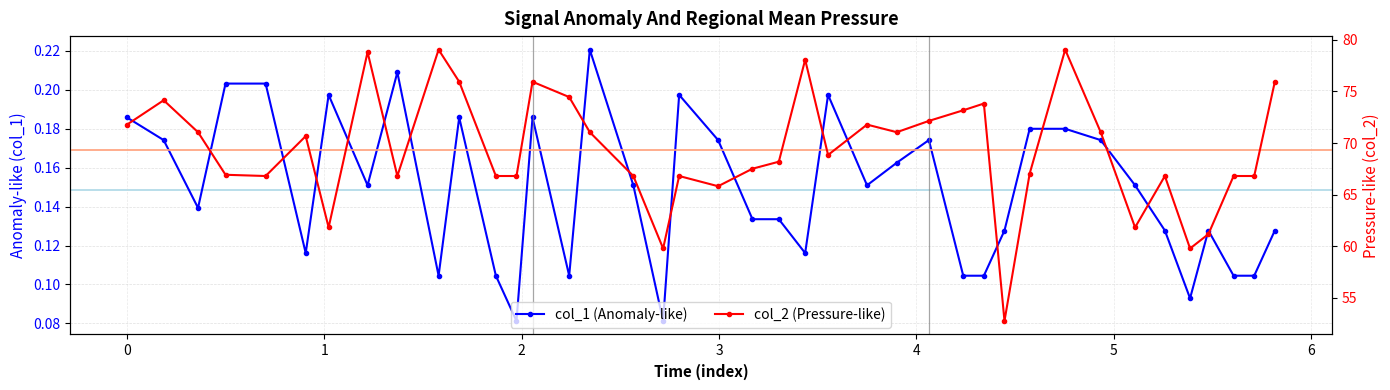

Count the number of data series in this chart.

2